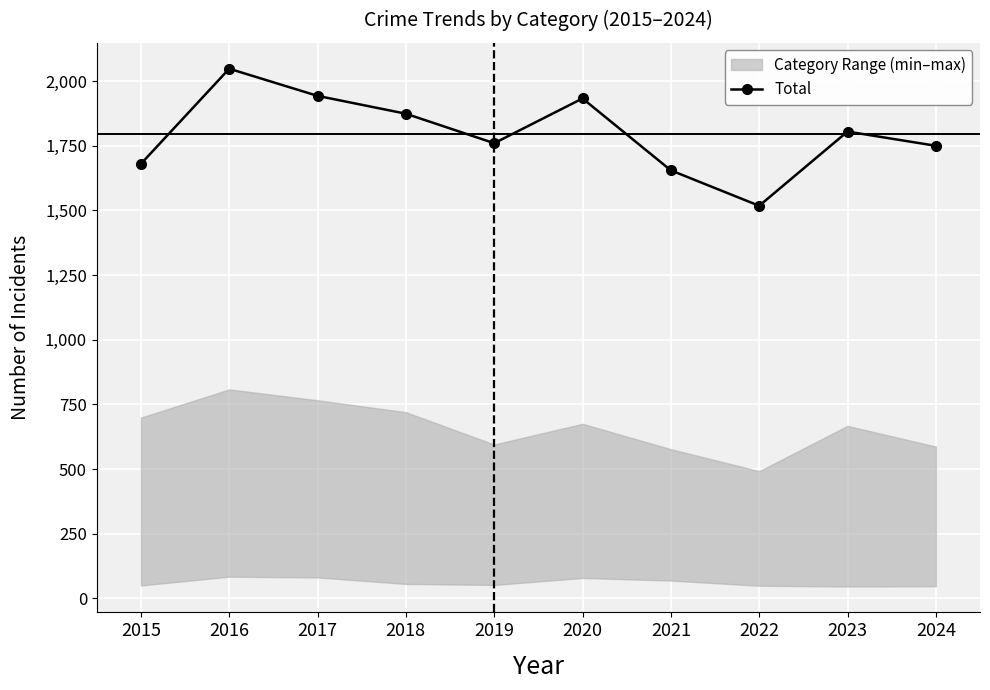

Reading left to right, what are all the values shown in this chart?

1680	2048	1943	1874	1760	1933	1655	1518	1805	1750